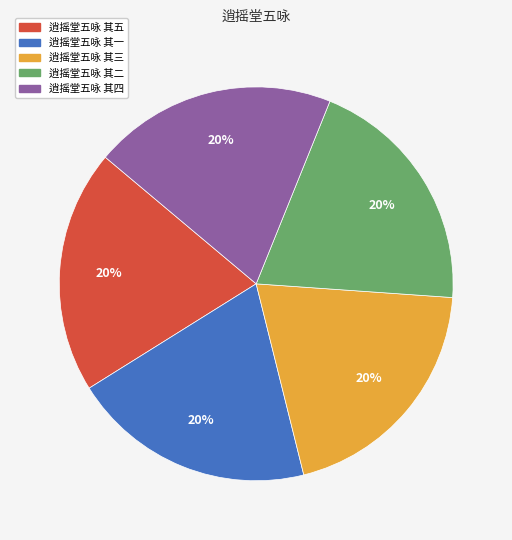

Is it true that 逍摇堂五咏 其五 is 33% of the pie?

False